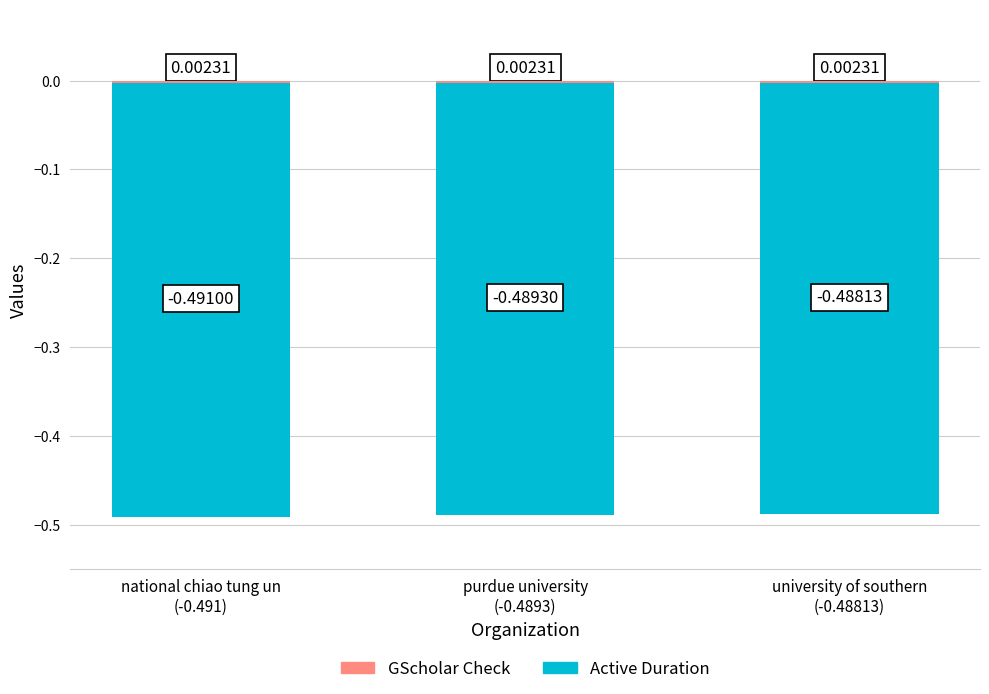

At which label does Active Duration reach its peak?

university of southern
(-0.48813)